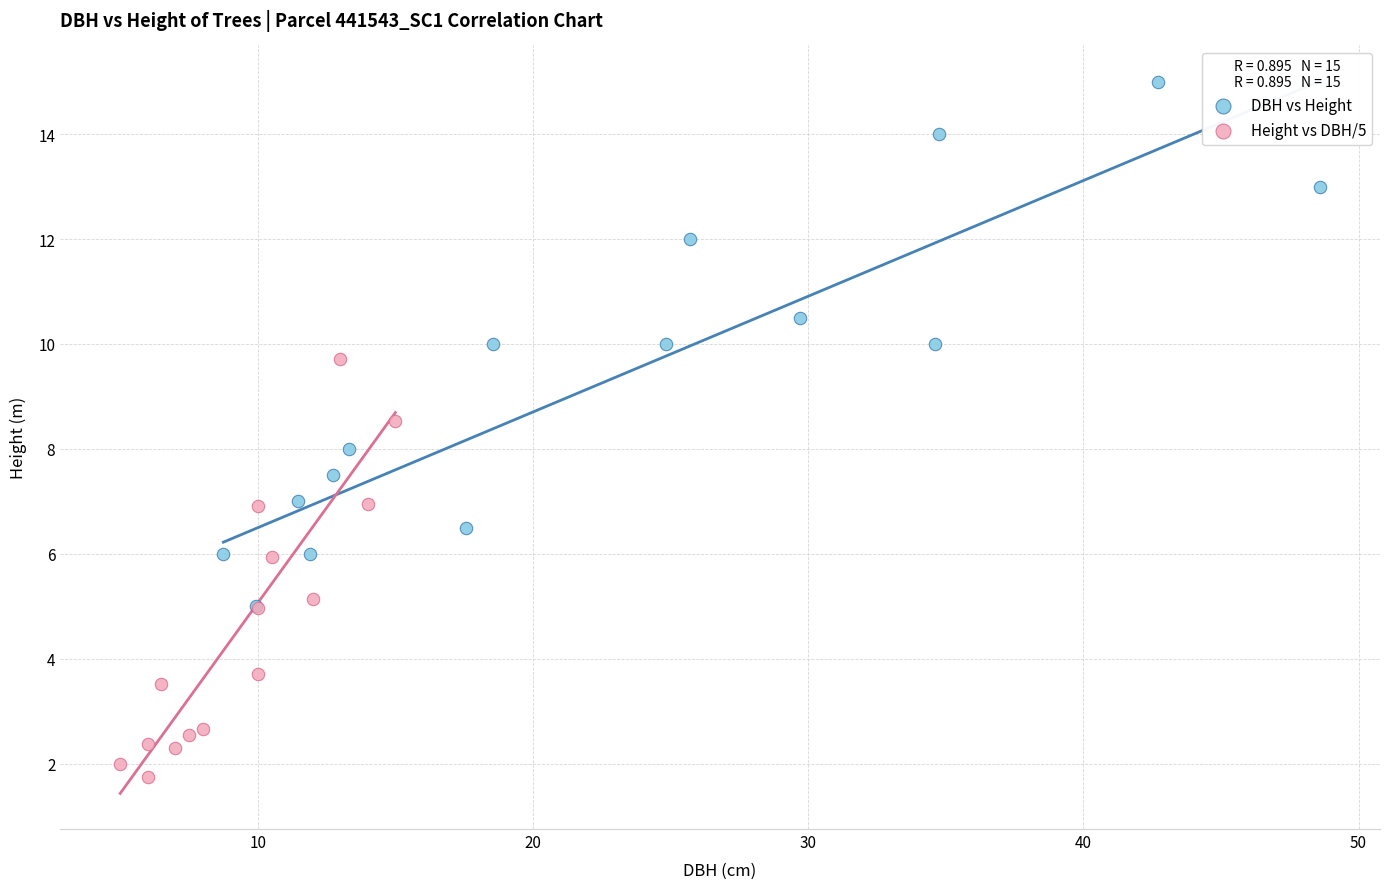

Which series contains the highest Y value?

DBH vs Height